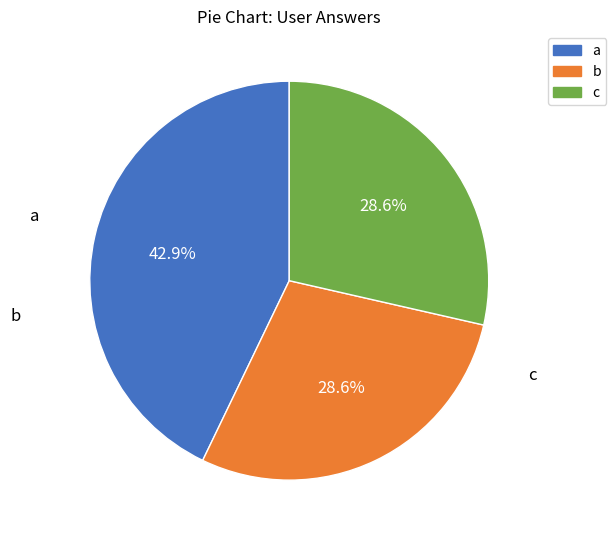

Which slice is the smallest?

b